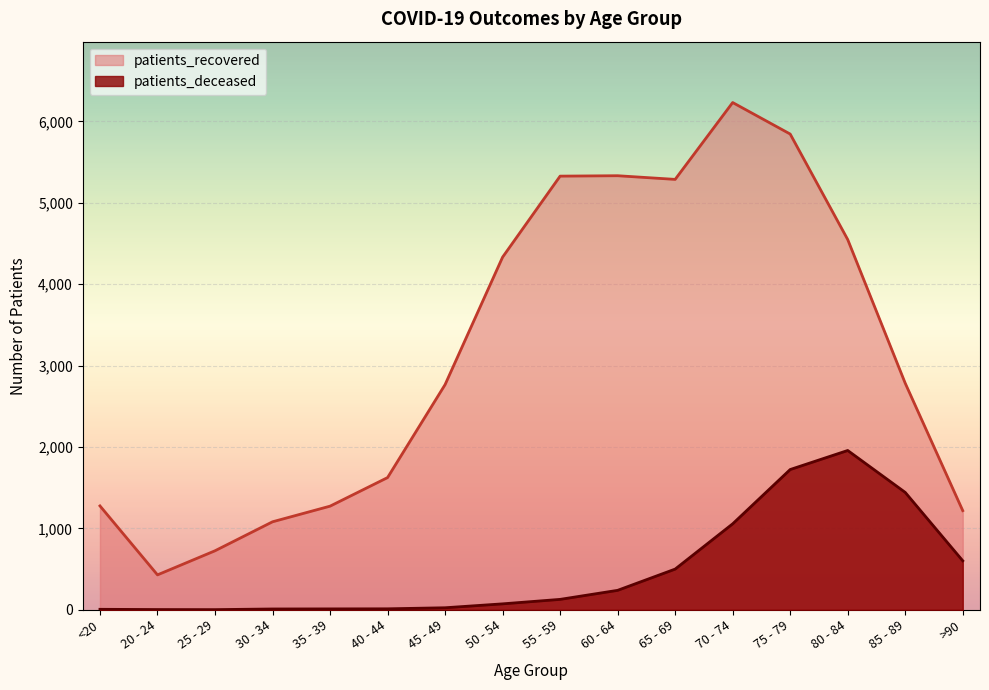

Does the chart display data point markers on the line(s)?

No